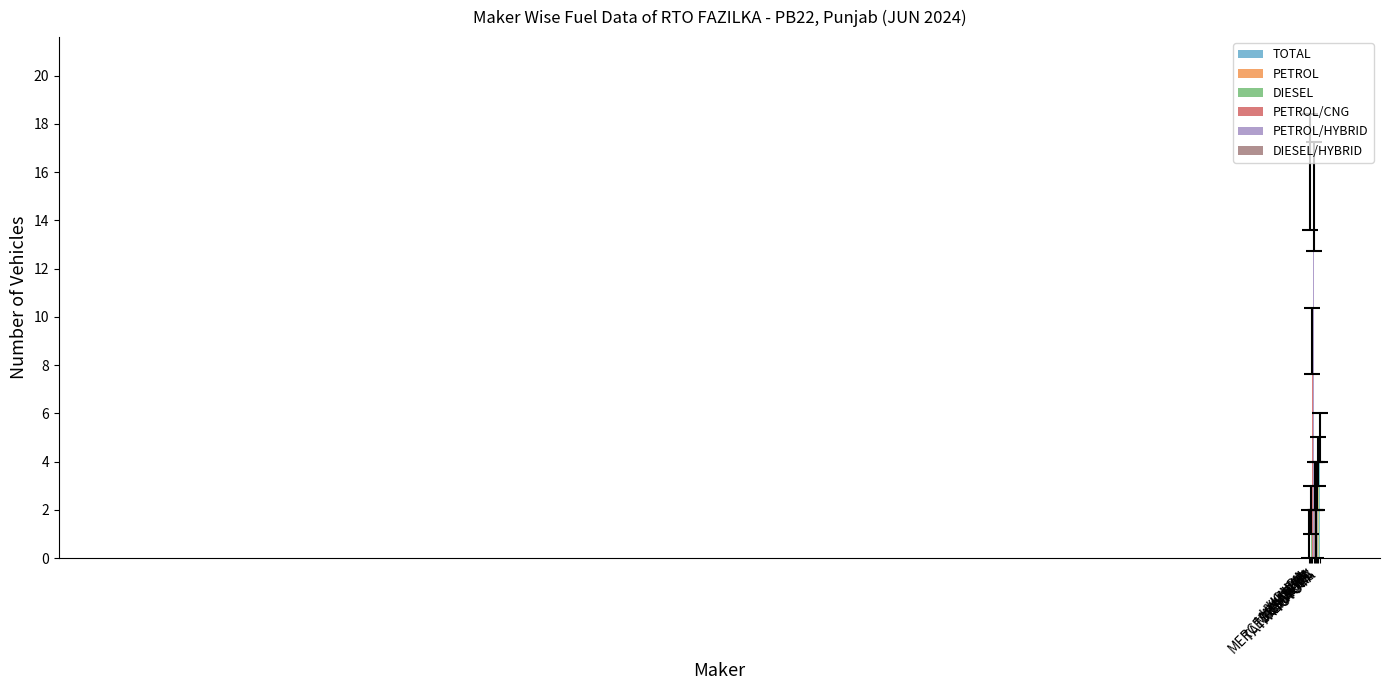

Read the value at MARUTI, to the nearest 5.

15